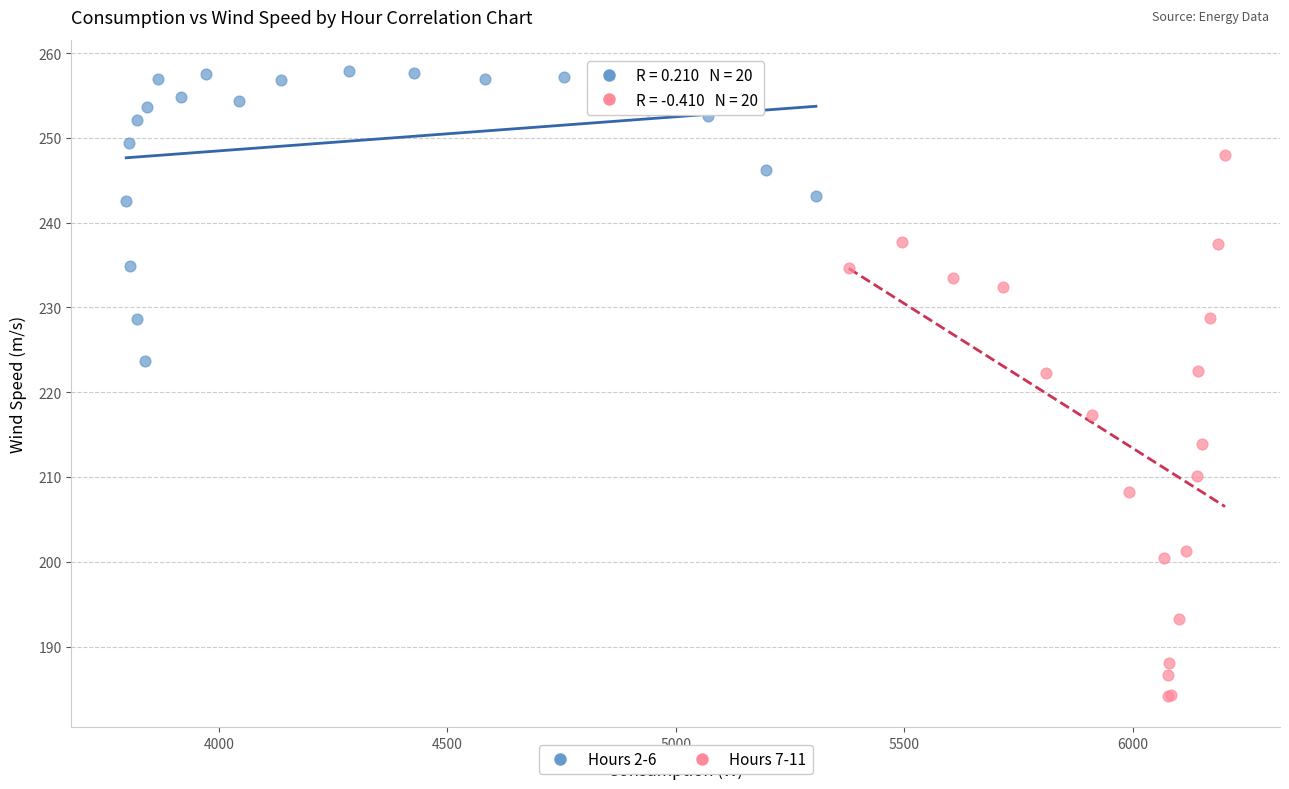

Which series contains the highest Y value?

Hours 2-6